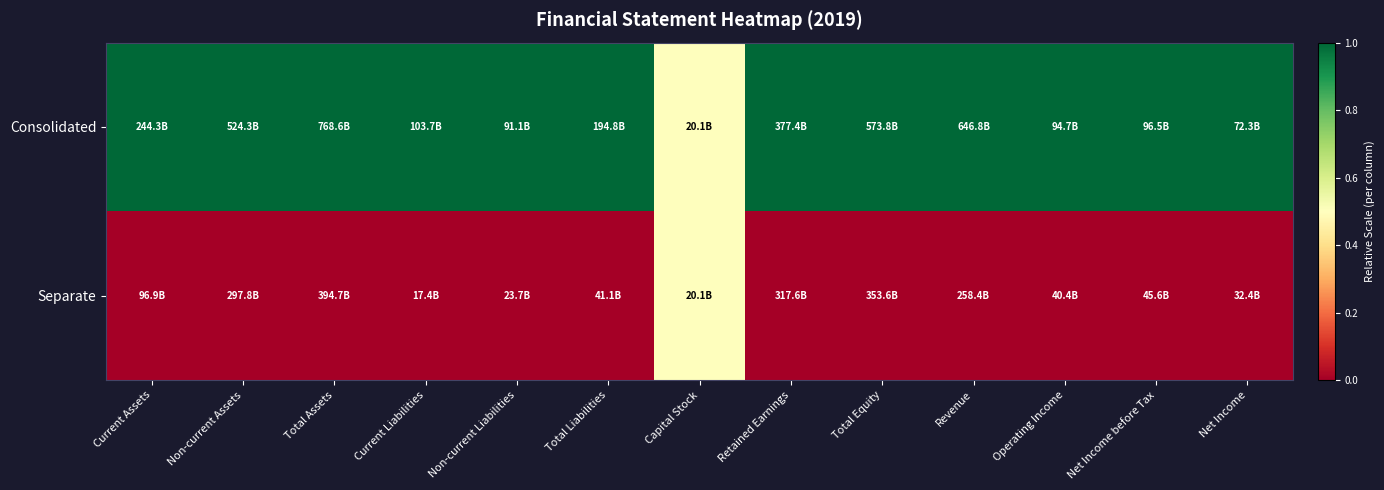

Reading left to right, transcribe all the data shown in this chart.

Consolidated: Current Assets=1.0	Non-current Assets=1.0	Total Assets=1.0	Current Liabilities=1.0	Non-current Liabilities=1.0	Total Liabilities=1.0	Capital Stock=0.5	Retained Earnings=1.0	Total Equity=1.0	Revenue=1.0	Operating Income=1.0	Net Income before Tax=1.0	Net Income=1.0
Separate: Current Assets=0.0	Non-current Assets=0.0	Total Assets=0.0	Current Liabilities=0.0	Non-current Liabilities=0.0	Total Liabilities=0.0	Capital Stock=0.5	Retained Earnings=0.0	Total Equity=0.0	Revenue=0.0	Operating Income=0.0	Net Income before Tax=0.0	Net Income=0.0